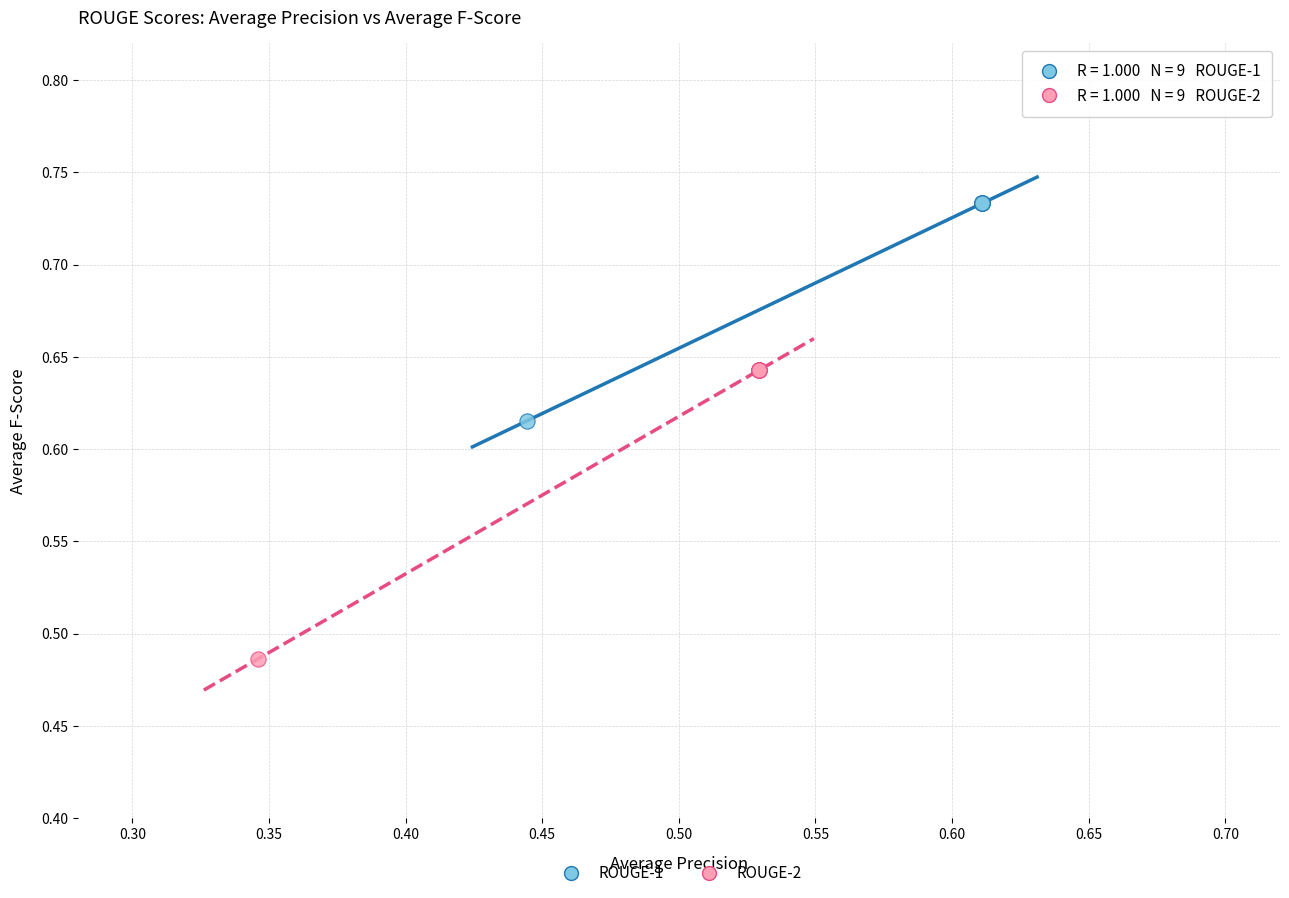

Which series contains the lowest Y value?

ROUGE-2